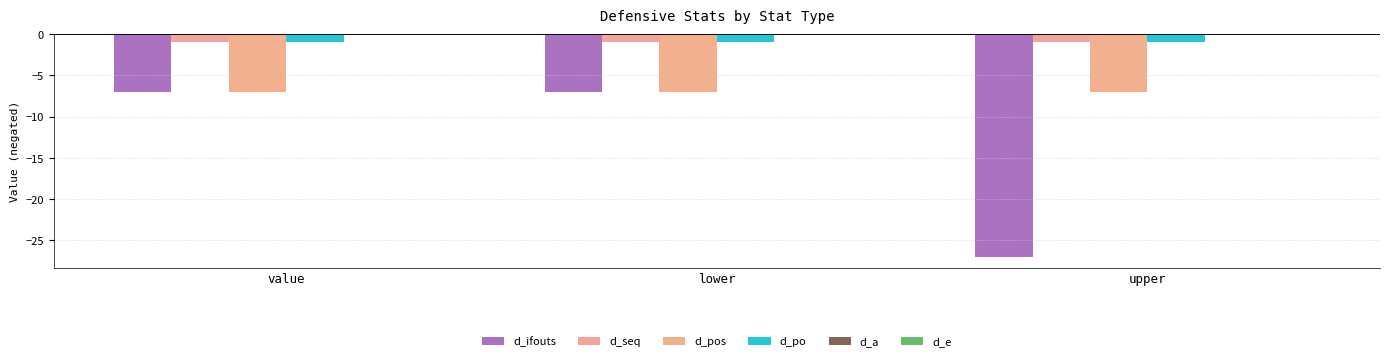

Reading left to right, what are all the values shown in this chart?

d_ifouts: -7	-7	-27
d_seq: -1	-1	-1
d_pos: -7	-7	-7
d_po: -1	-1	-1
d_a: 0	0	0
d_e: 0	0	0